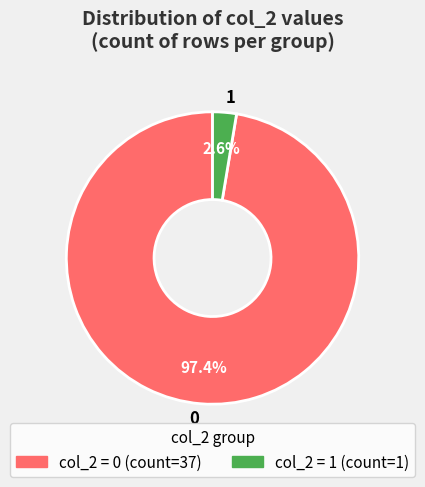

Rank the categories by value from highest to lowest.

0, 1